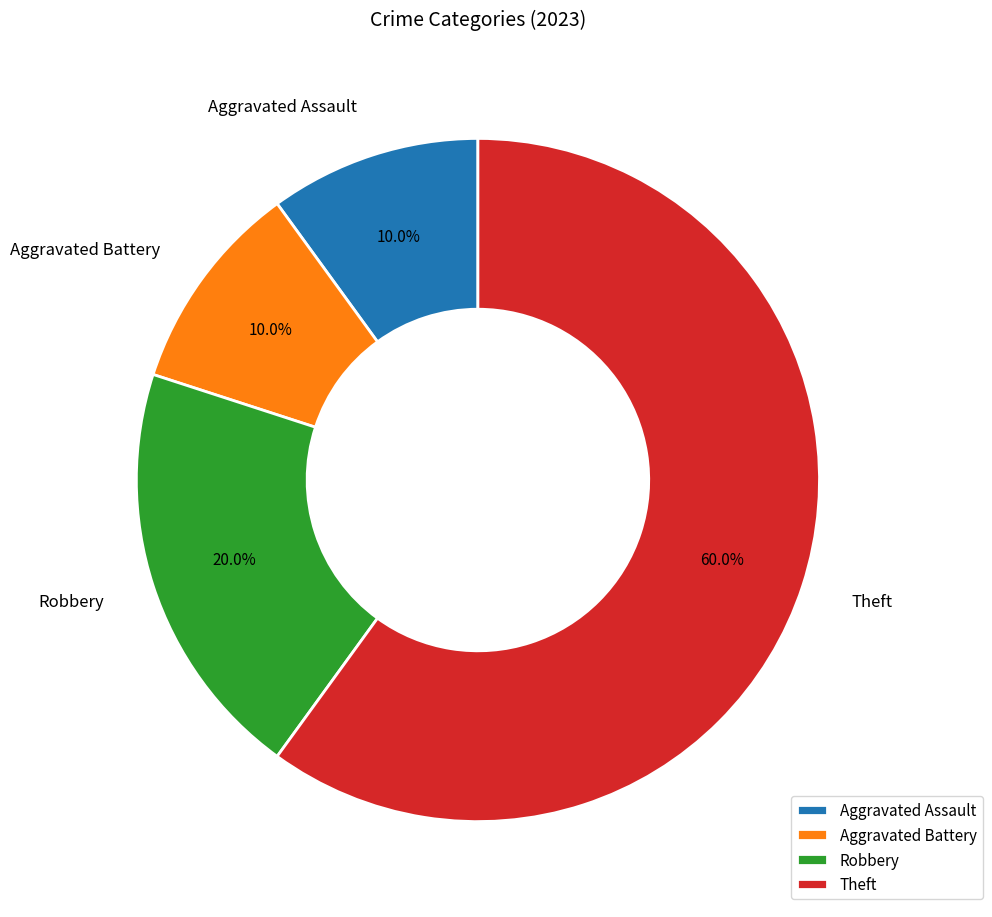

Combined, what portion of the pie is Aggravated Battery and Theft?

70.0%